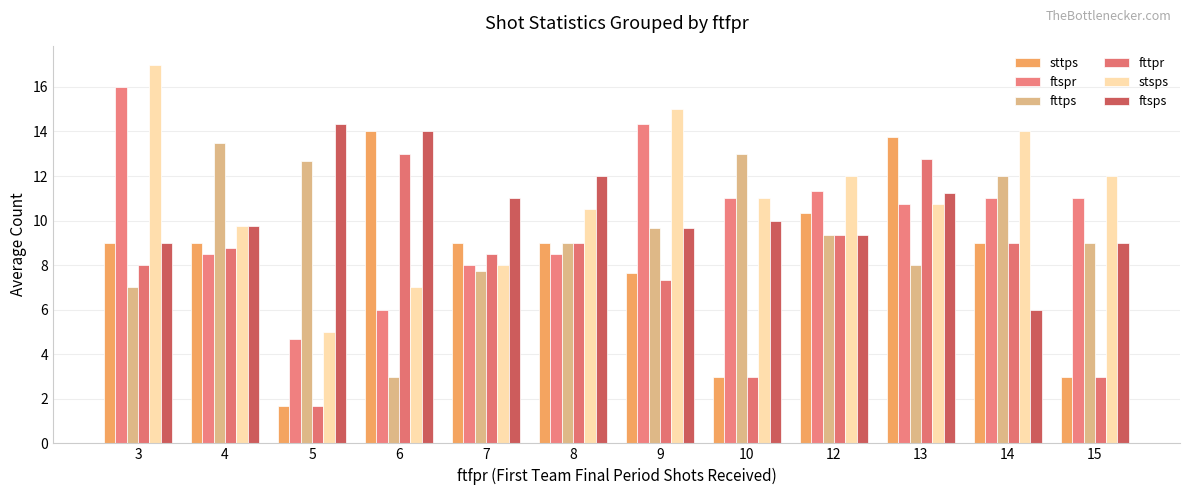

What is the value of the ftspr bar at the 9th from the left?

11.3